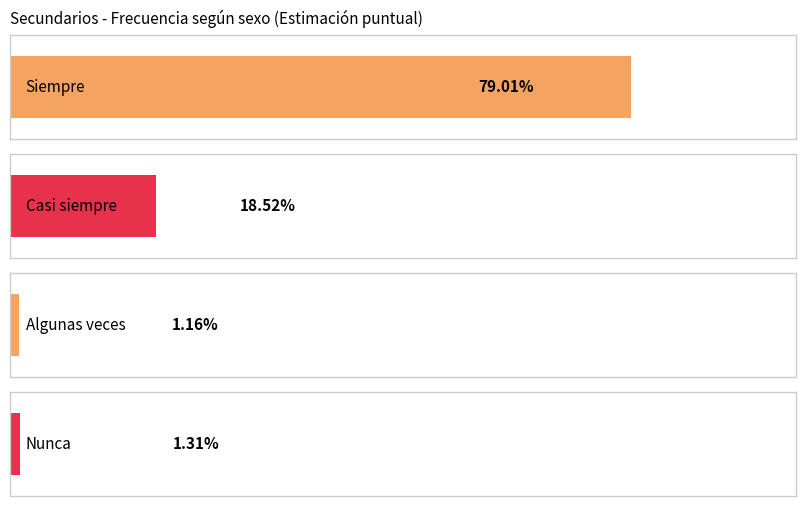

Reading left to right, what are all the values shown in this chart?

Siempre: 0.8	0.8	0.8
Casi siempre: 0.2	0.2	0.2
Algunas veces: 0.0	0.0	0.0
Nunca: 0.0	0.0	0.0